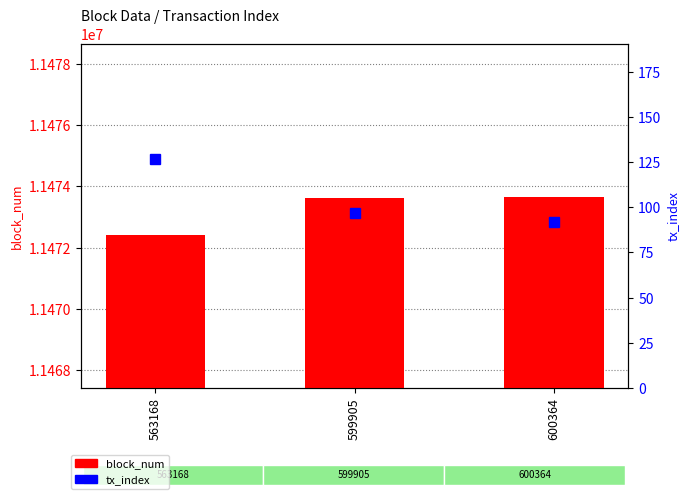

What are all the series names shown in the legend?

block_num, tx_index